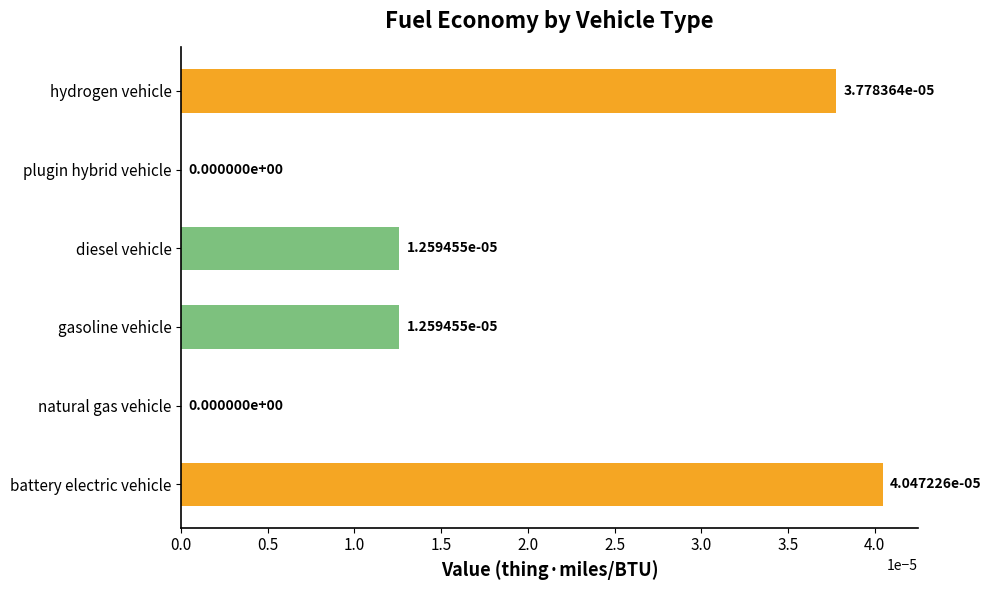

How many categories are shown in the chart?

6